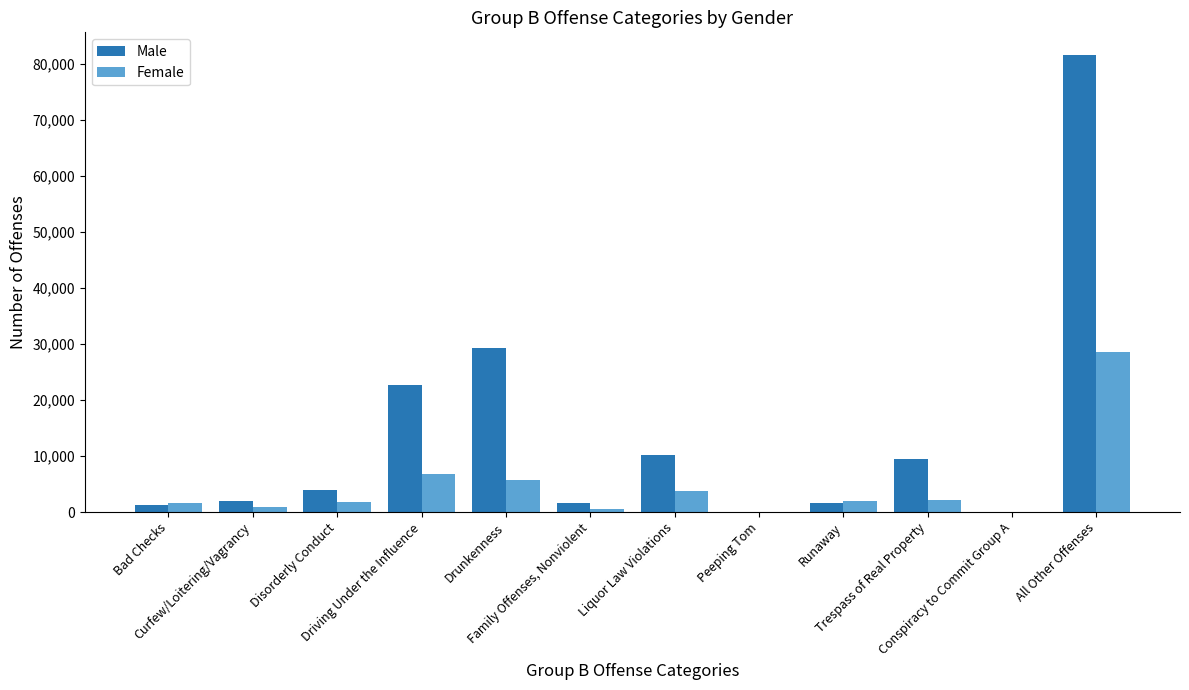

What is the spread (max minus min) of values at Family Offenses, Nonviolent?

1056